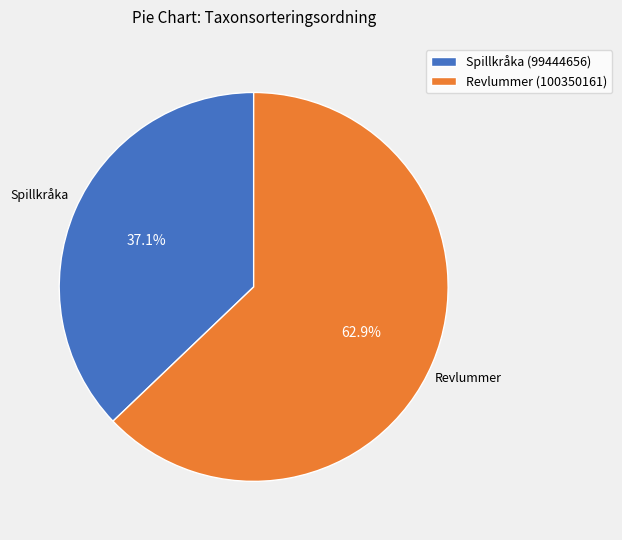

What percentage is the Revlummer (100350161) slice, to the nearest percent?

63%